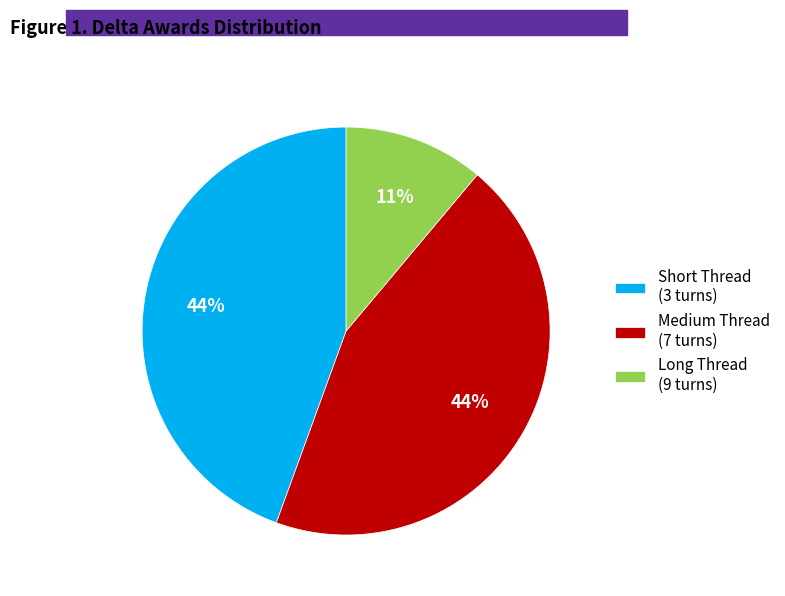

True or false: Long Thread (9 turns) accounts for 11% of the total.

True